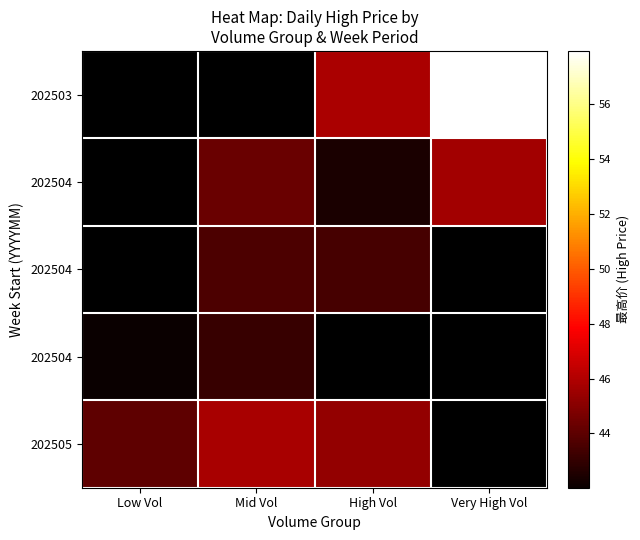

How many categories are shown in the chart?

4